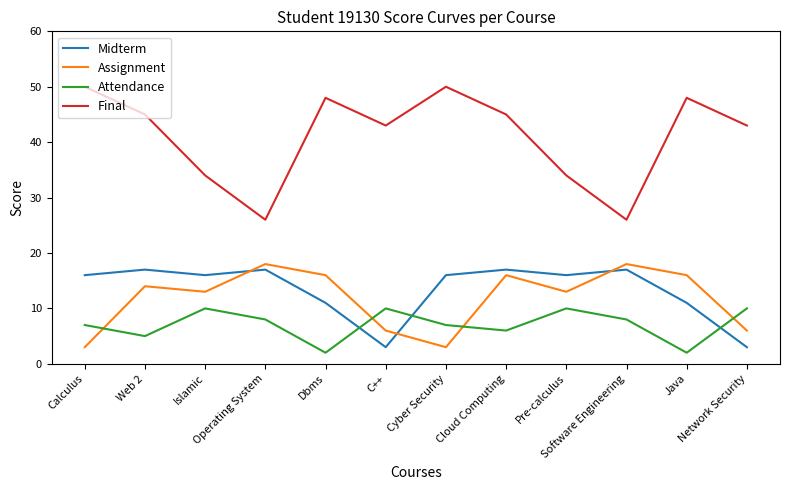

What is the minimum value shown in the chart?

2